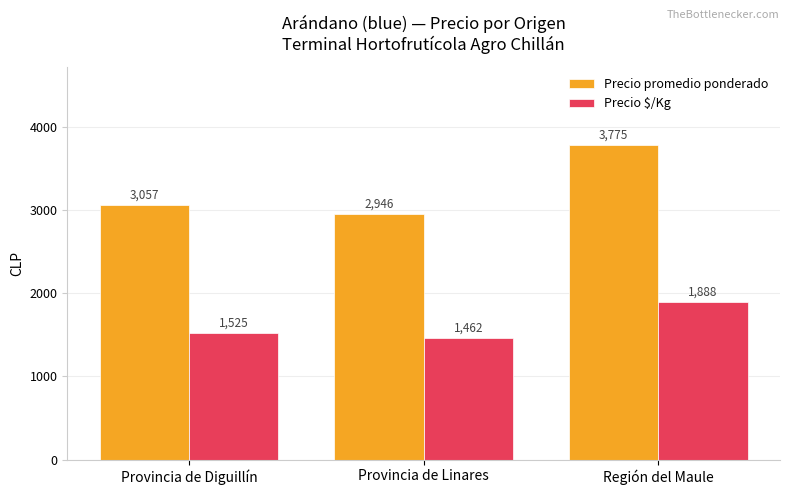

Reading left to right, what are all the values shown in this chart?

Precio promedio ponderado: 3057	2946	3775
Precio $/Kg: 1525	1462	1888